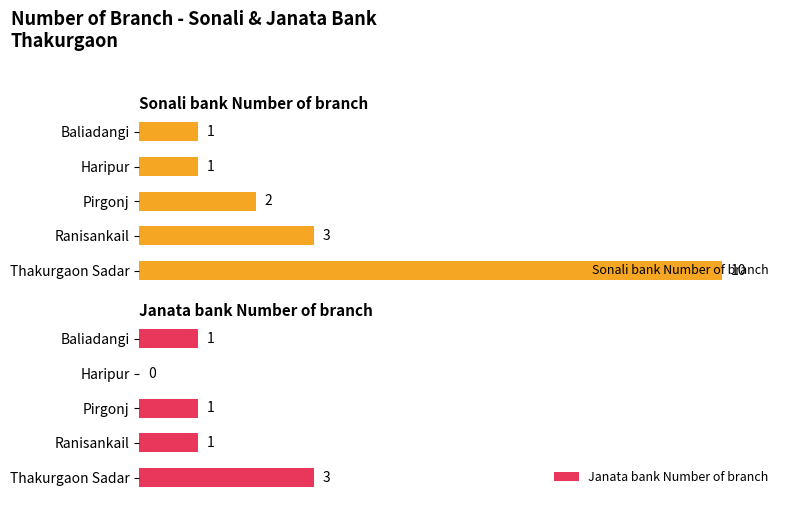

What is the sum of all Janata bank Number of branch values?

6